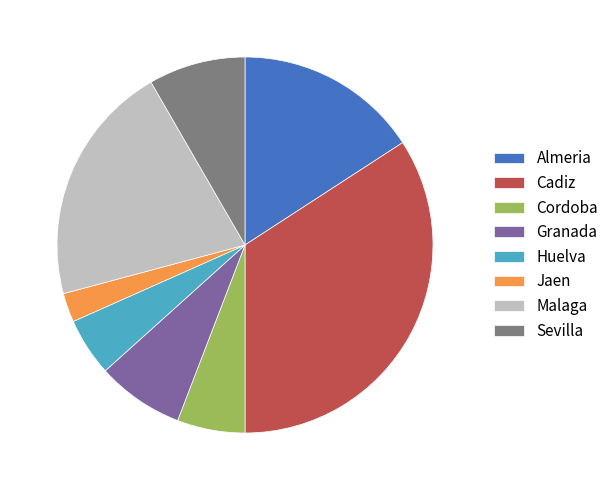

What is the largest slice in the pie chart?

Cadiz